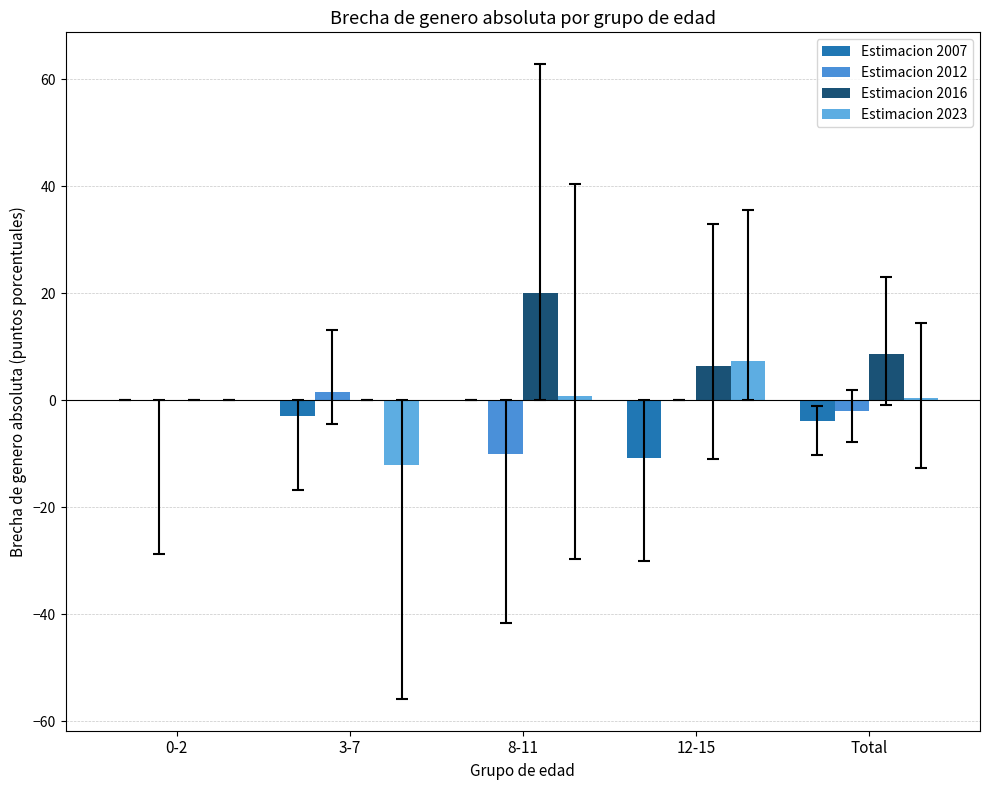

At which label is Estimacion 2023 closest to -2?

0-2